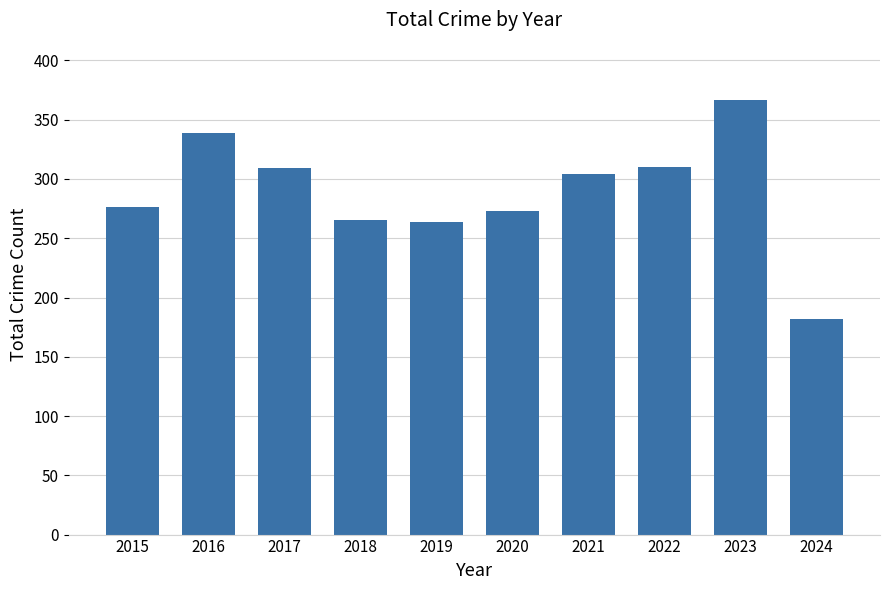

Are the bars horizontal?

No